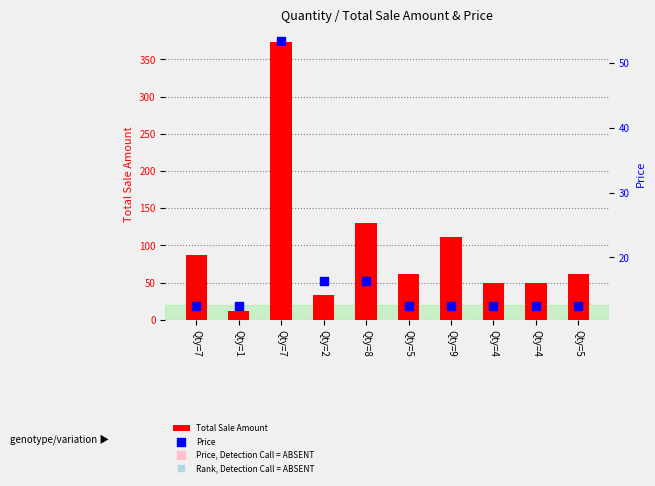

What is the total value across all series at Qty=5?

74.5